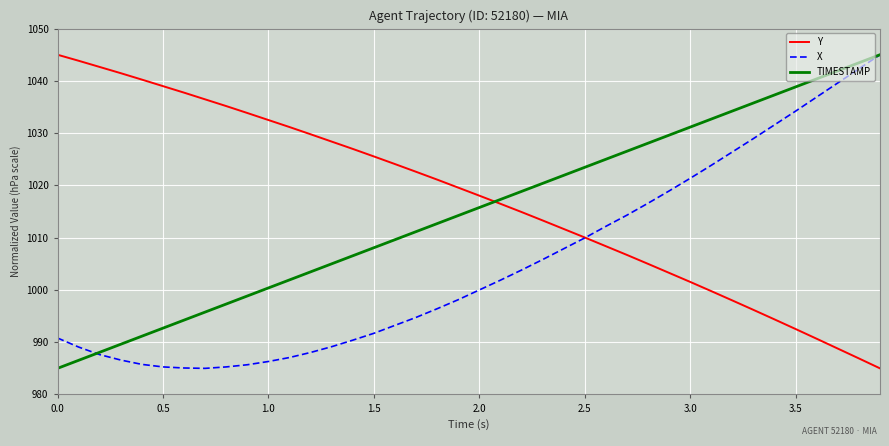

Which series ends up on top after the final intersection of TIMESTAMP and Y?

TIMESTAMP